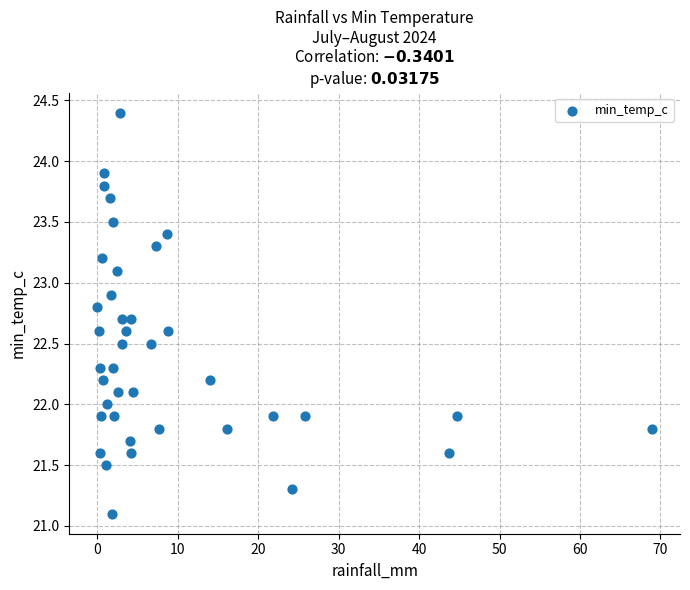

What is the range of Y values (max minus min)?

3.3